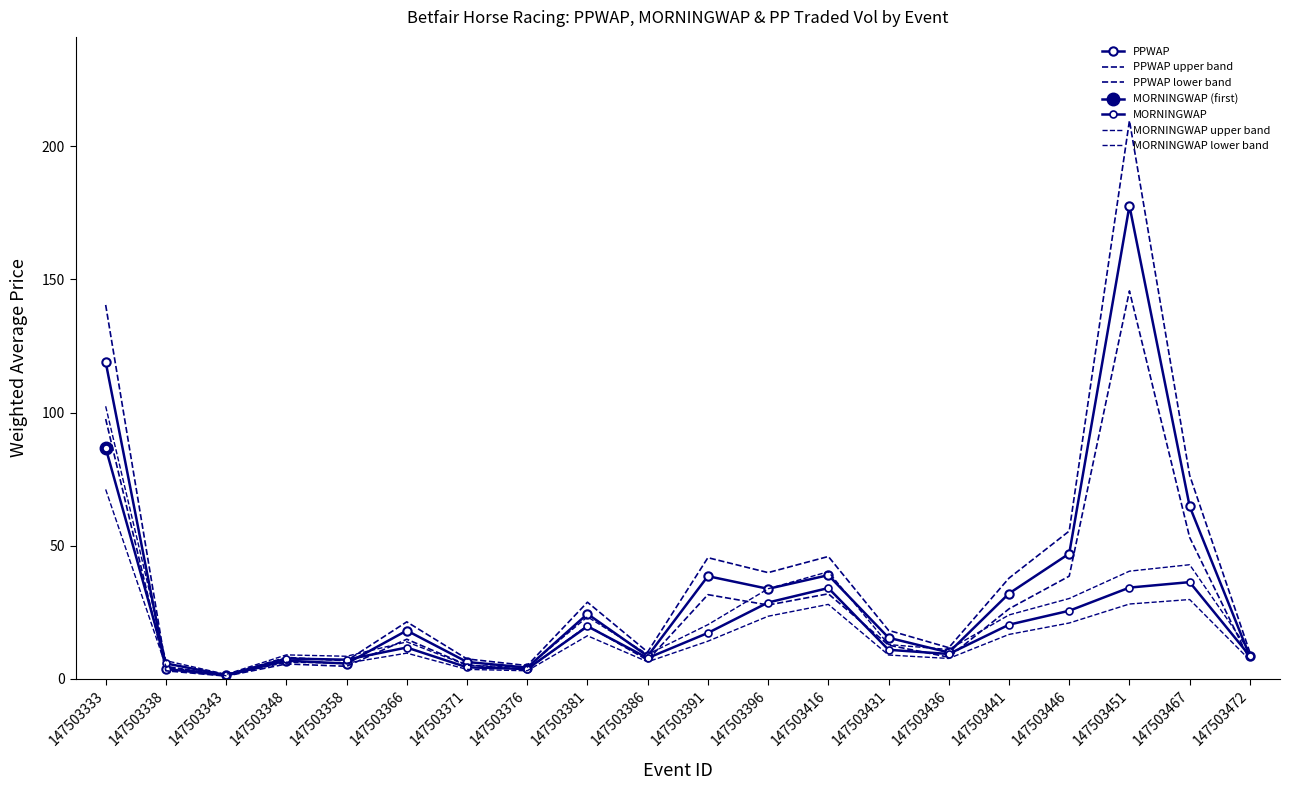

What is the difference between the second highest and second lowest values in the MORNINGWAP lower band series?

26.7